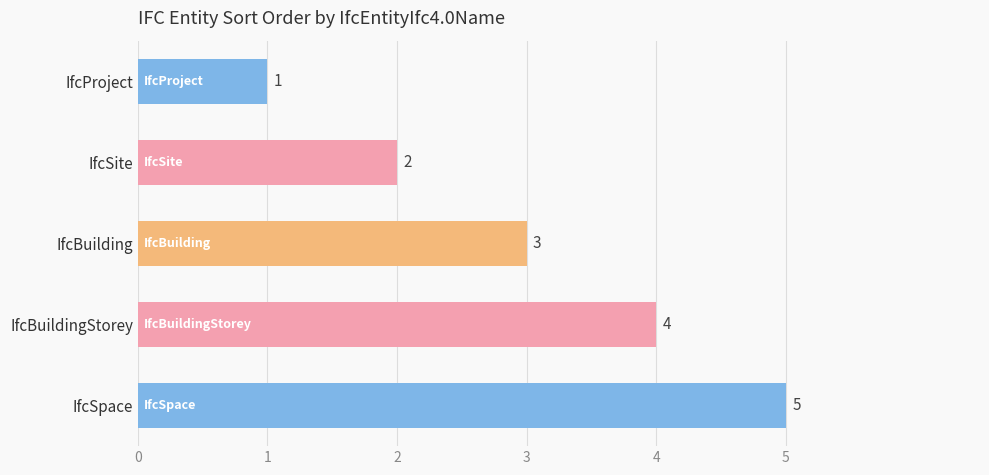

Is it true that the value at IfcSpace is 7?

False